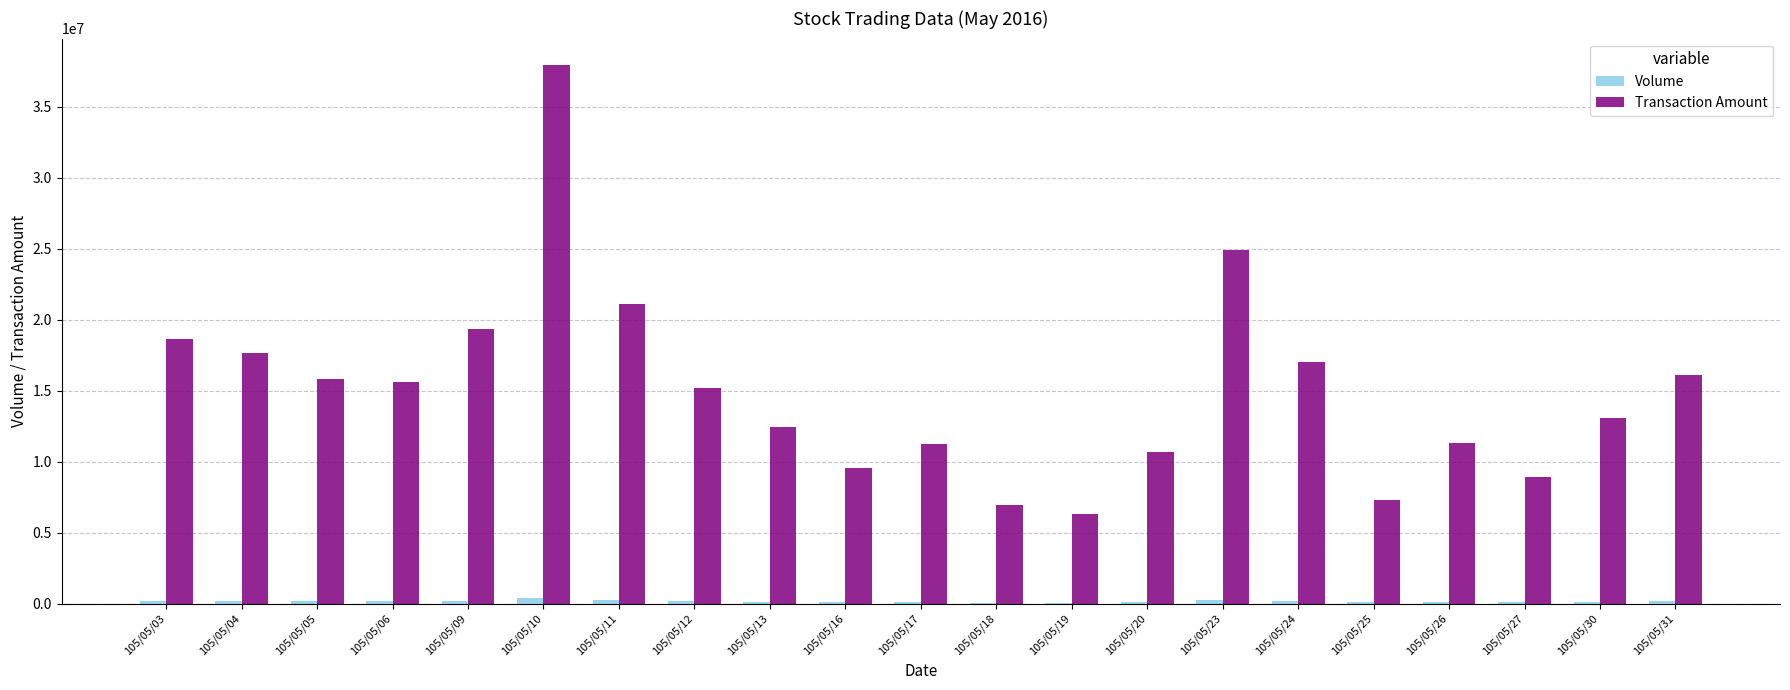

What is the maximum value shown in the chart?

37922075